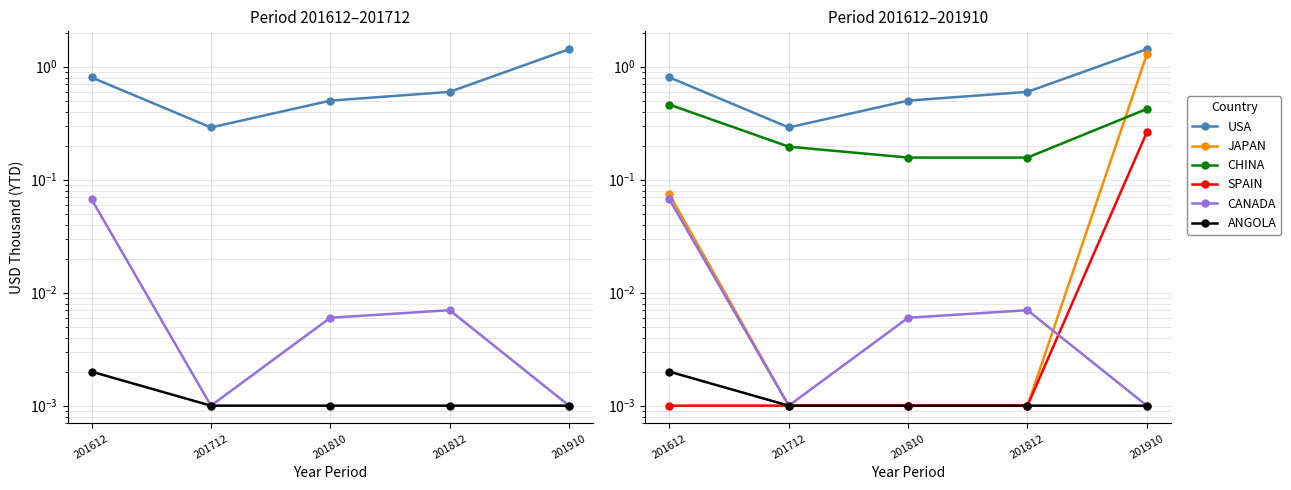

At which category is the sum across all series the highest?

201910